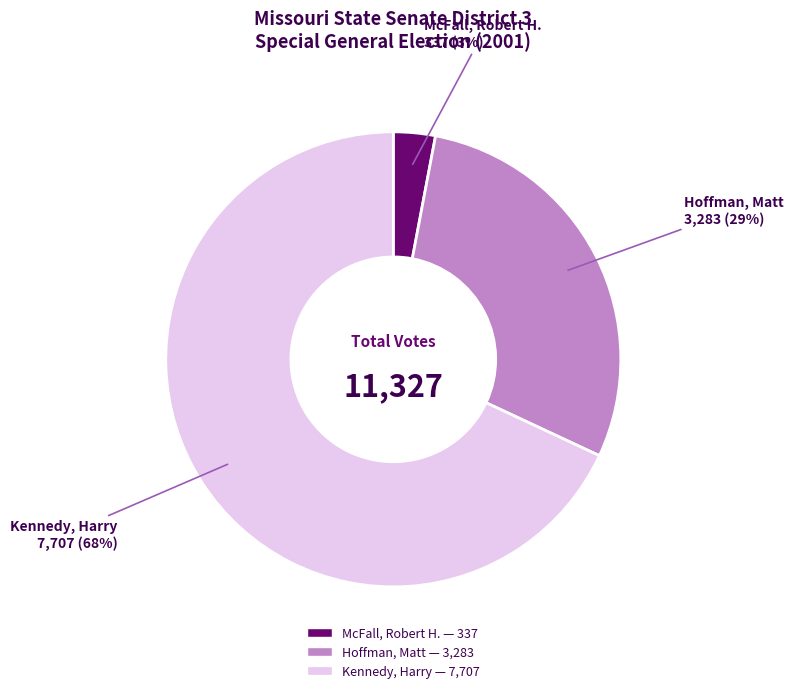

To the nearest percent, what is the average slice percentage?

33%